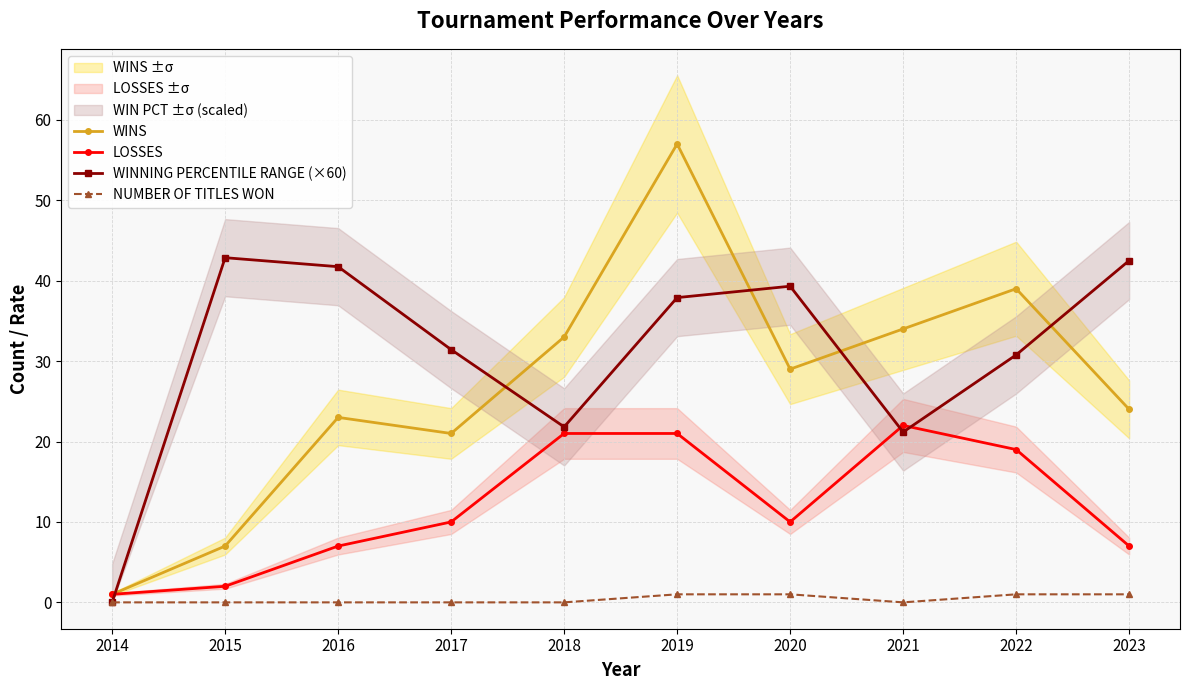

What is the total value across all series at 2019?

116.9